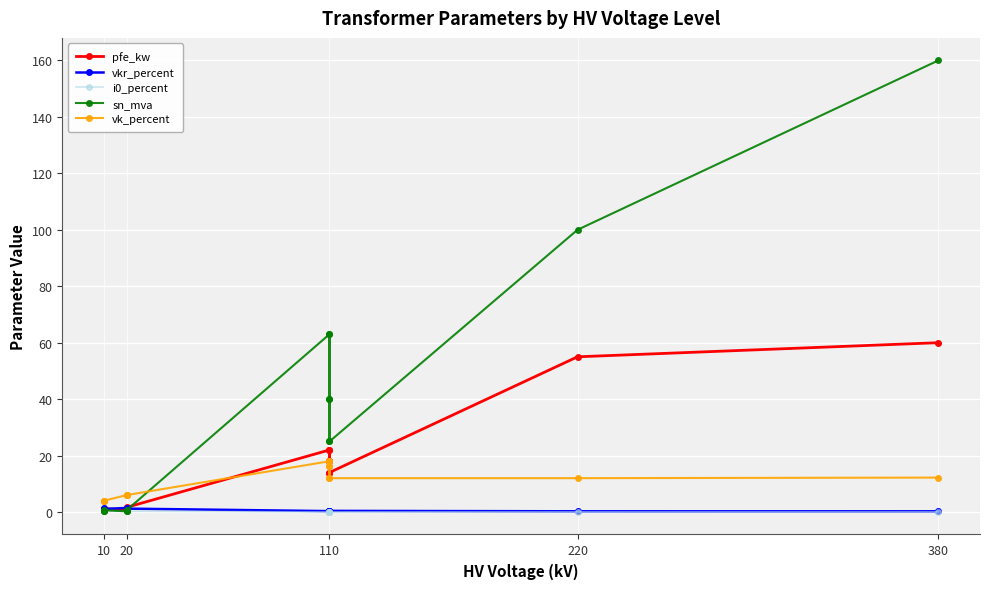

Where is the first local maximum for pfe_kw?

110